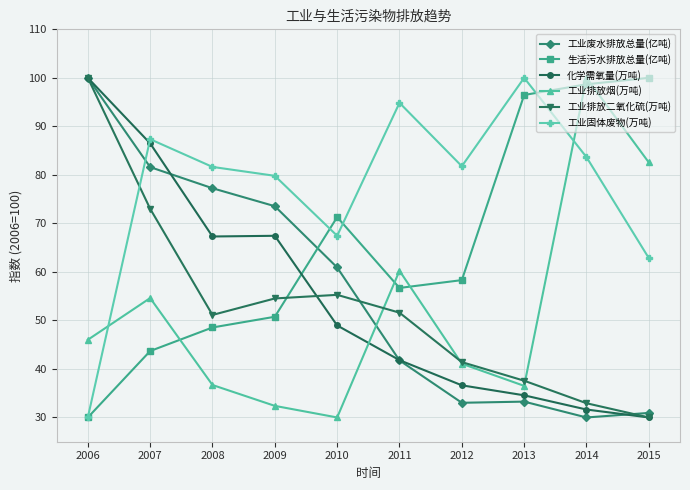

Which series has the largest total across all categories?

工业固体废物(万吨)